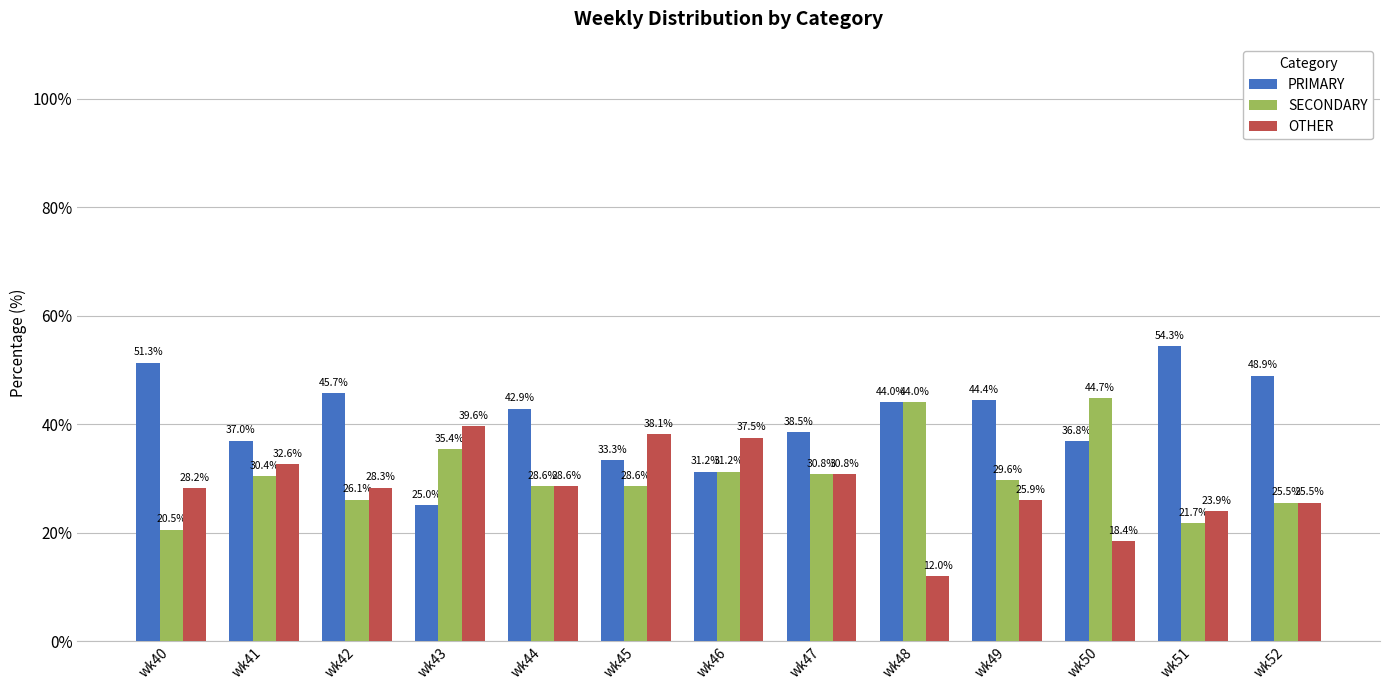

Rank the series by their average value, from highest to lowest.

PRIMARY, SECONDARY, OTHER